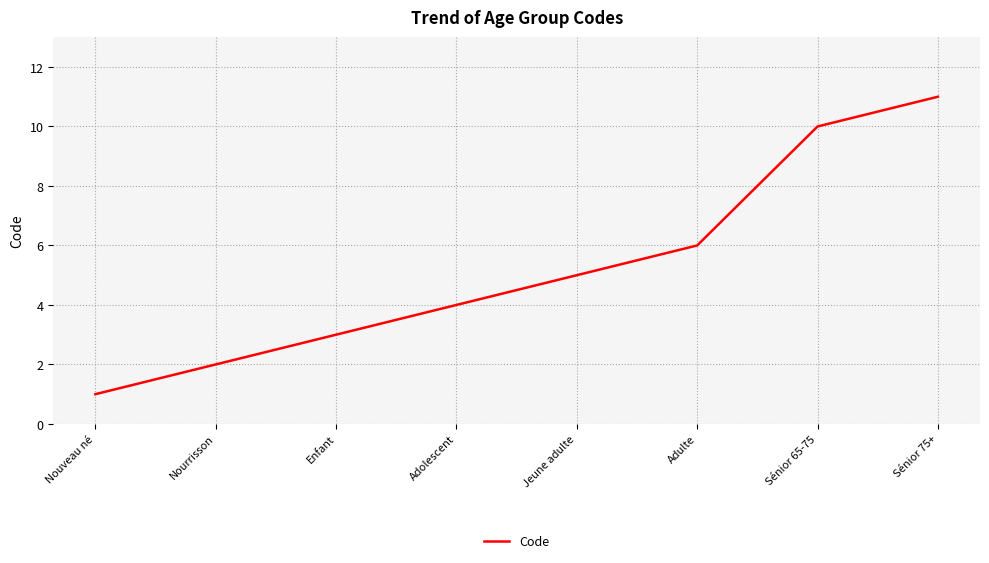

What is the ratio of the value at Nouveau né to the value at Sénior 75+?

0.1